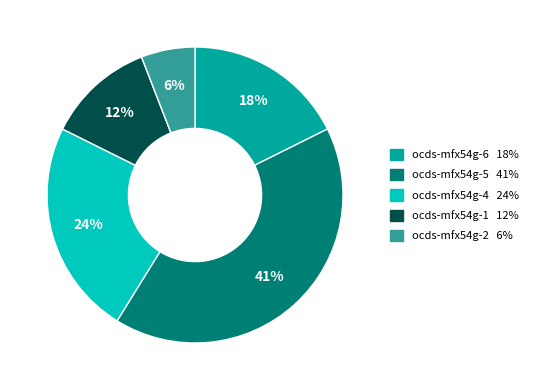

Count the number of slices in the pie.

5